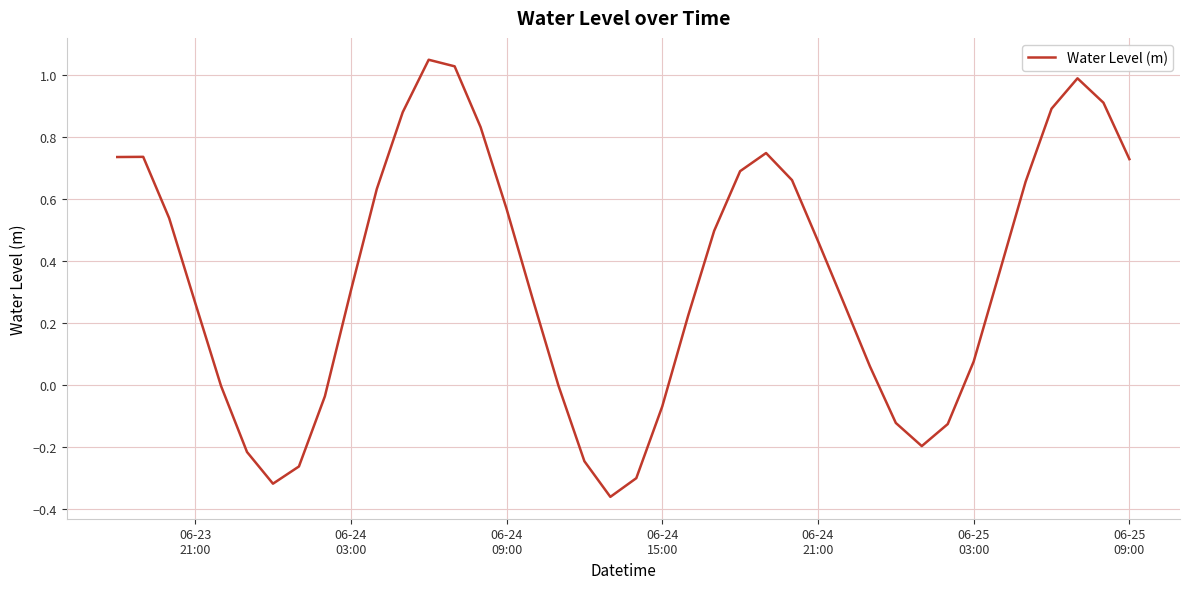

What is the difference between the maximum and minimum values?

1.4